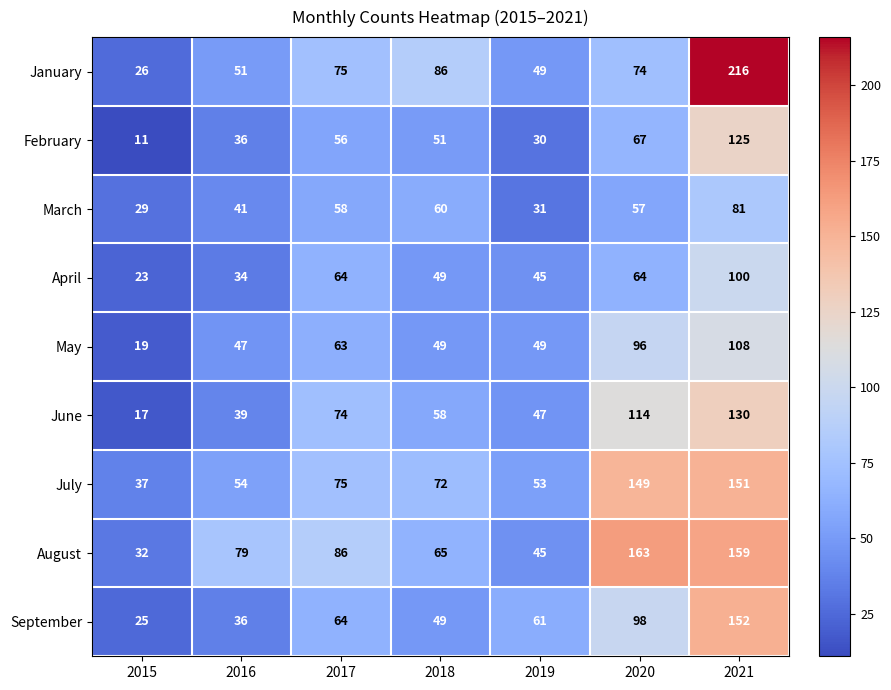

Is it true that January equals 35 at 2017?

False